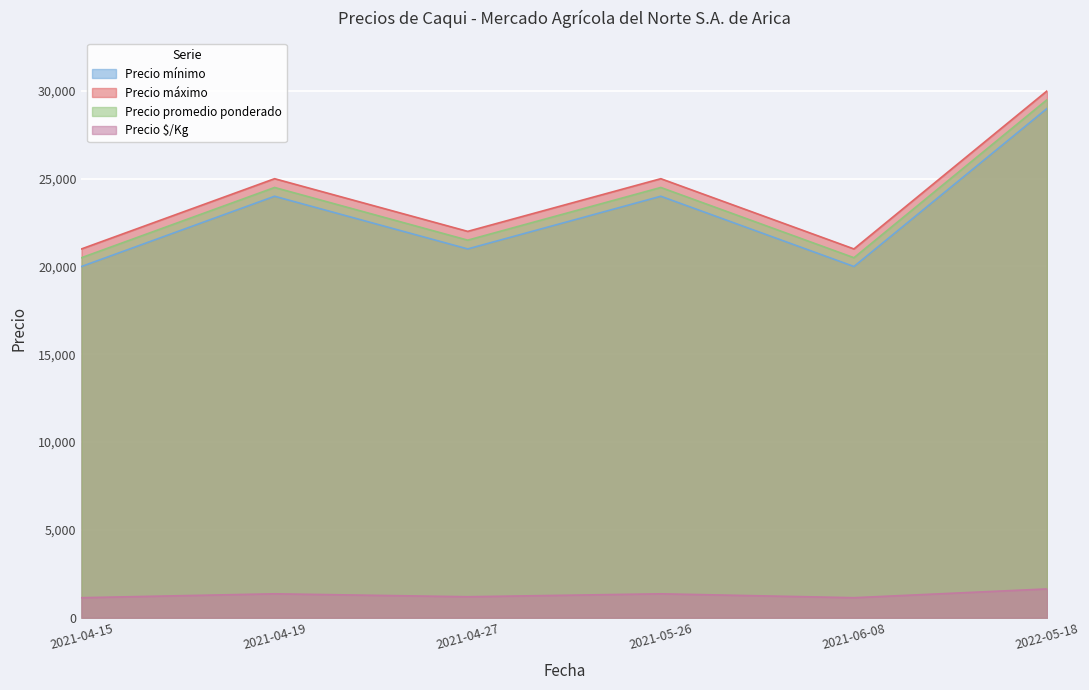

What is the label of the 3rd point from the left?

2021-04-27